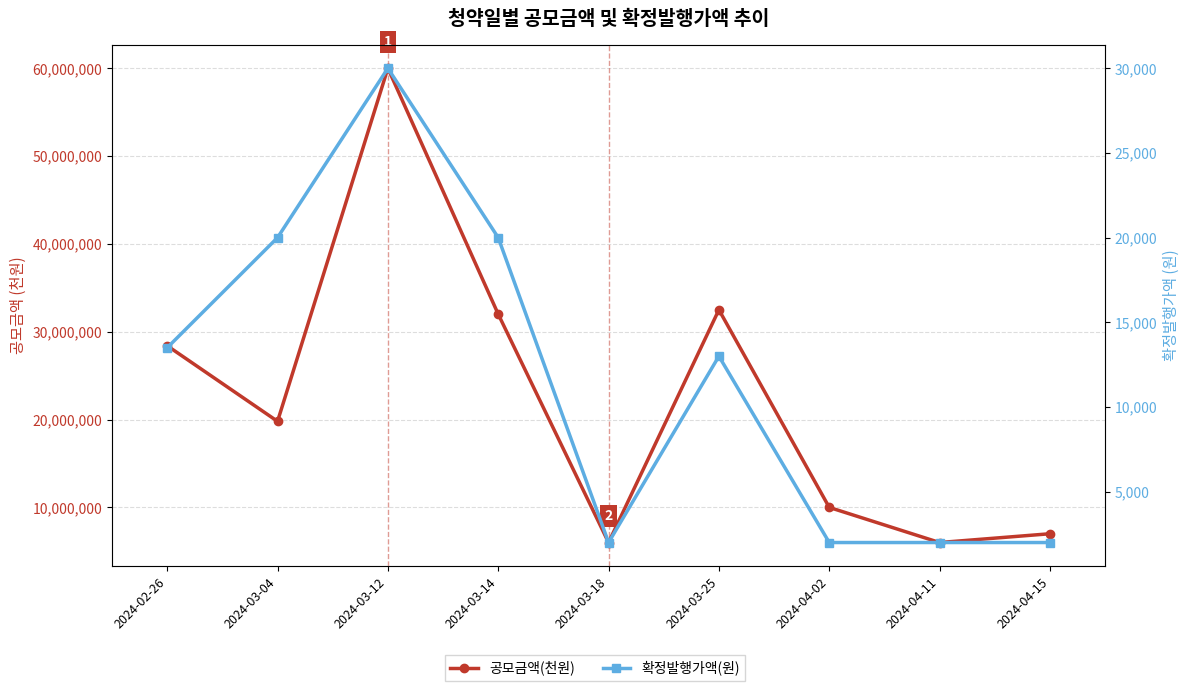

What is the label of the 8th point from the left?

2024-04-11